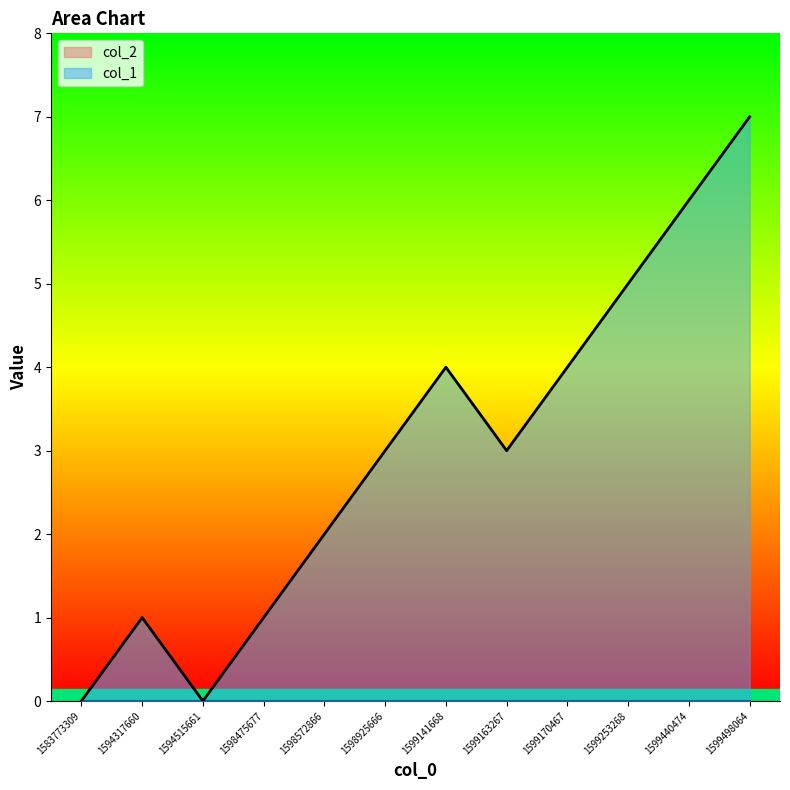

Count the number of data series in this chart.

2